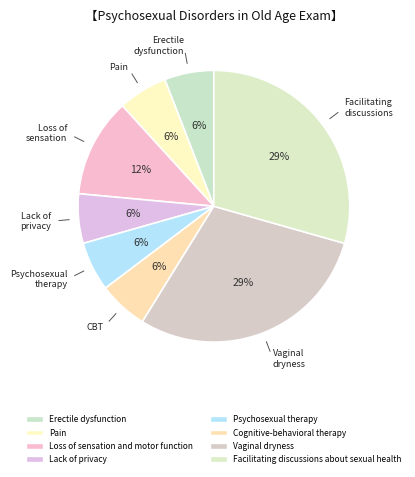

The Erectile dysfunction slice represents 14% of the pie. True or false?

False